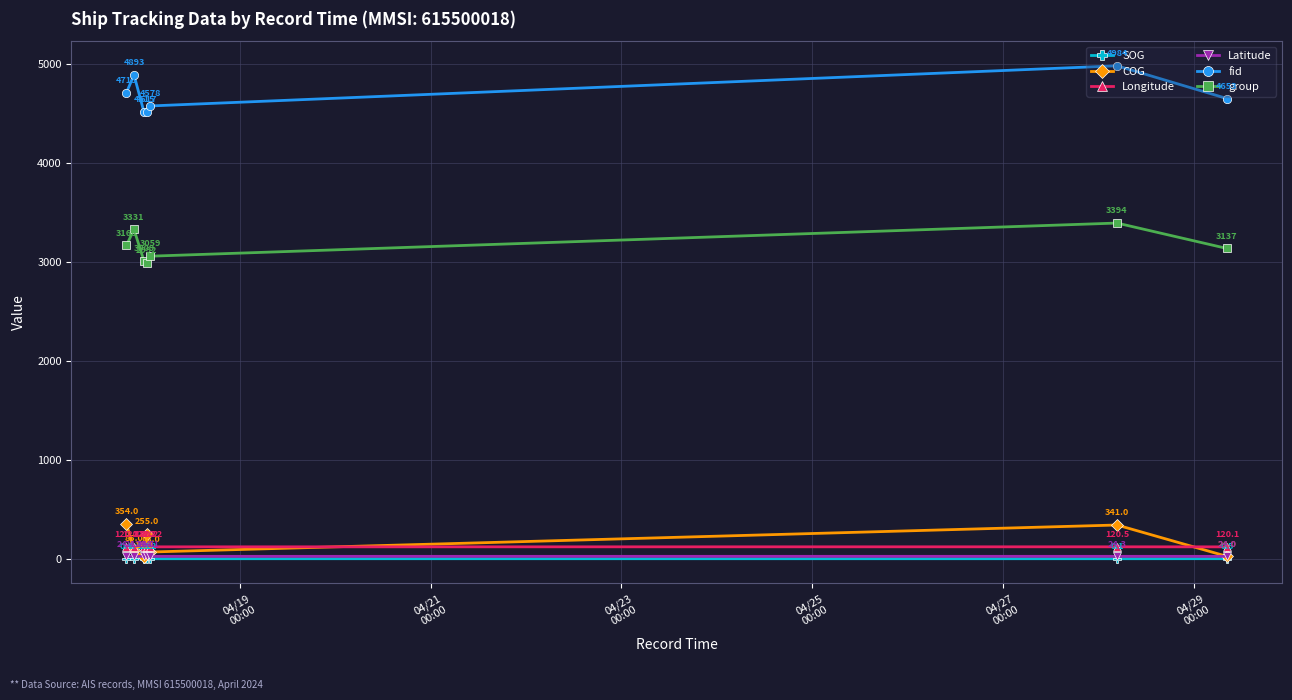

List the series in order of their peak value, highest first.

fid, group, COG, Longitude, Latitude, SOG